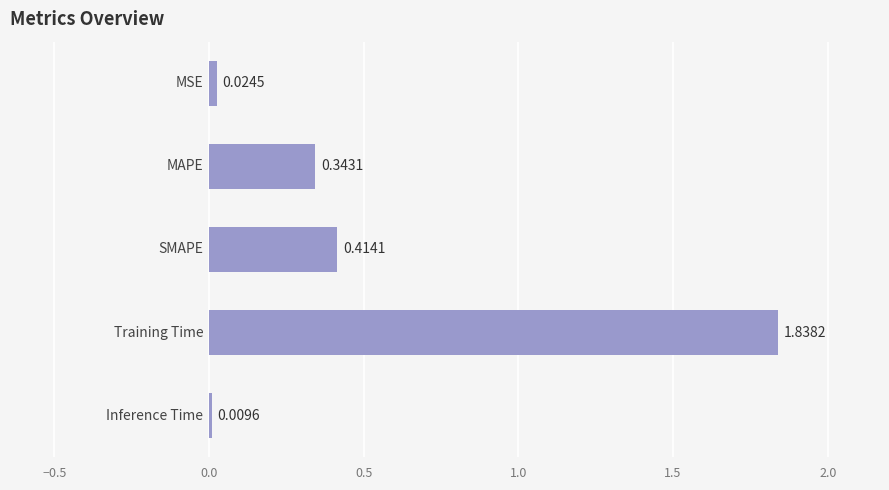

What is the sum of all values?

2.6